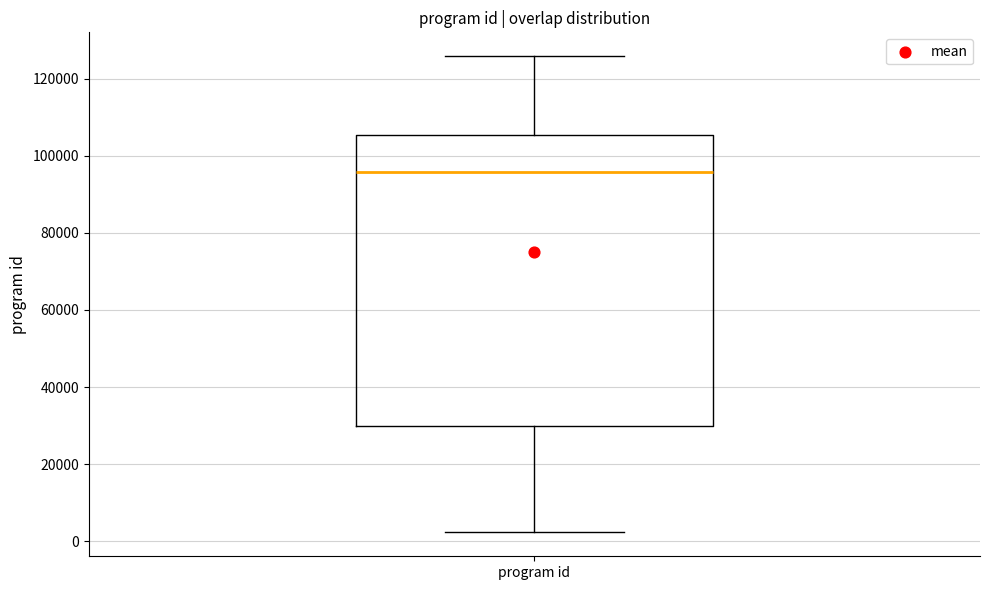

Transcribe this box plot: give where the median line is, the range the box spans, and where the two whiskers end, as read against the y-axis. The values are not printed on the chart, so give them approximately, as read against the axis.

median 96000, box 30000 to 106000, whiskers 2000 to 126000